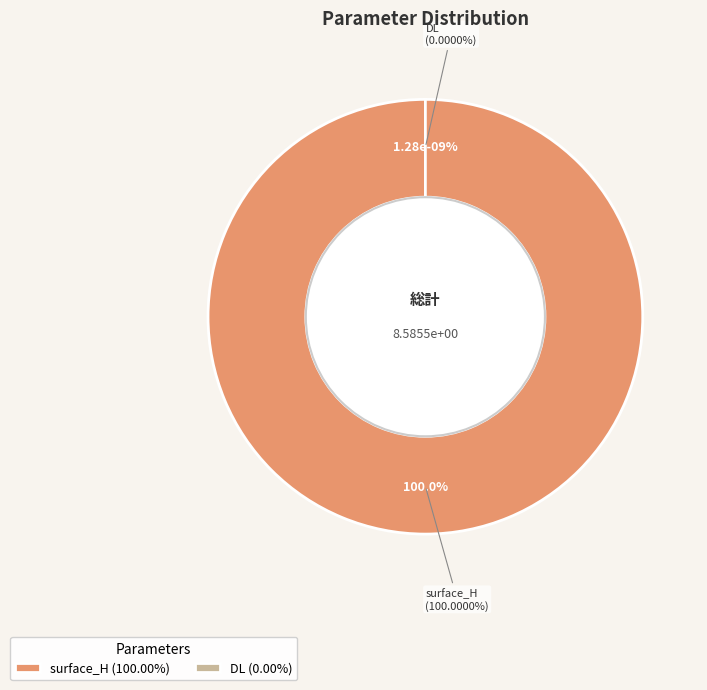

Which category has the smallest portion of the pie?

DL